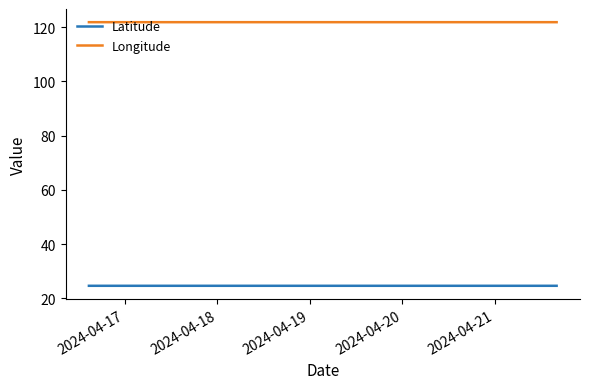

How many lines are shown in the chart?

2